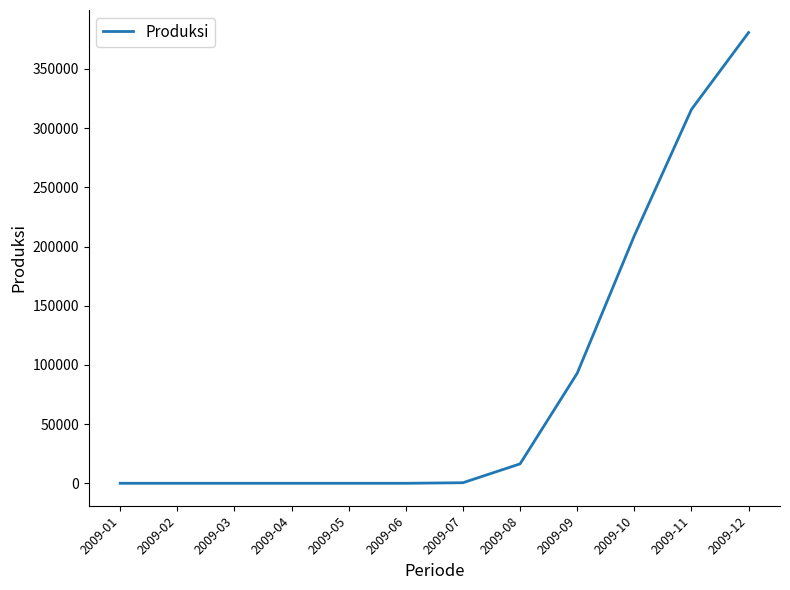

Where is the data nearest to the value 190386?

2009-10